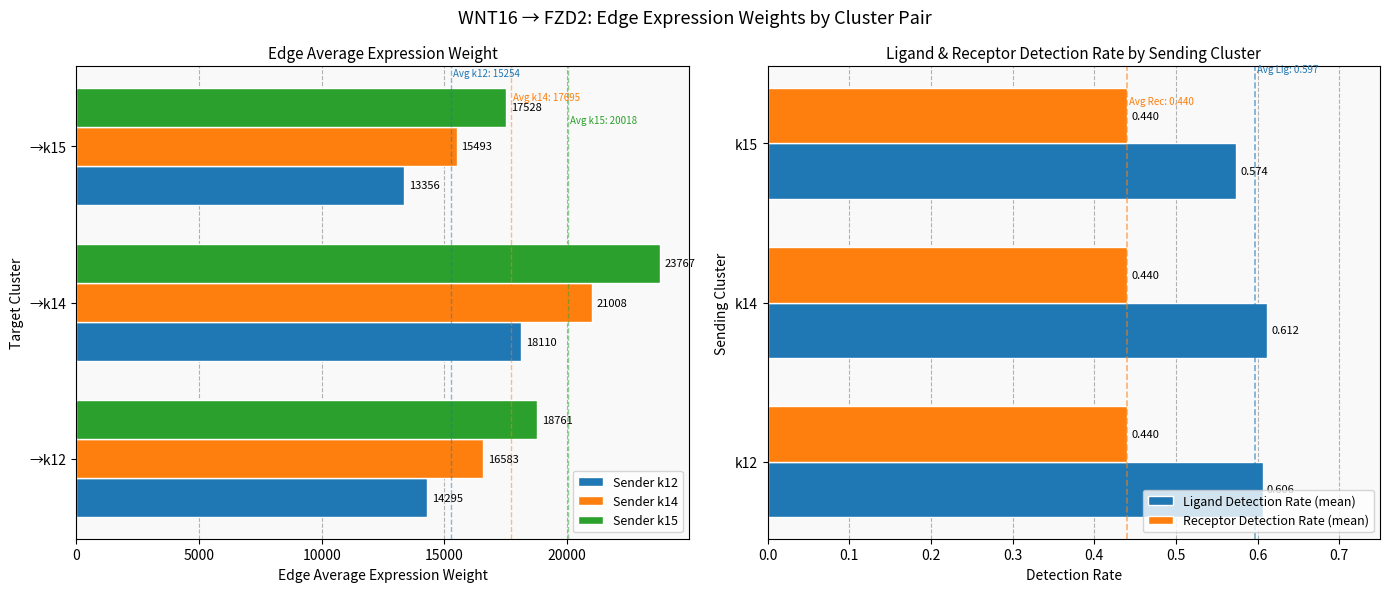

What is the sum of all Receptor Detection Rate (mean) values?

1.0